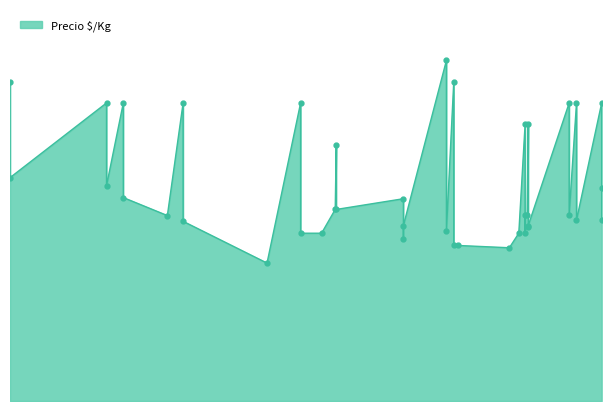

True or false: there are more than 1 points higher than both neighbors.

True